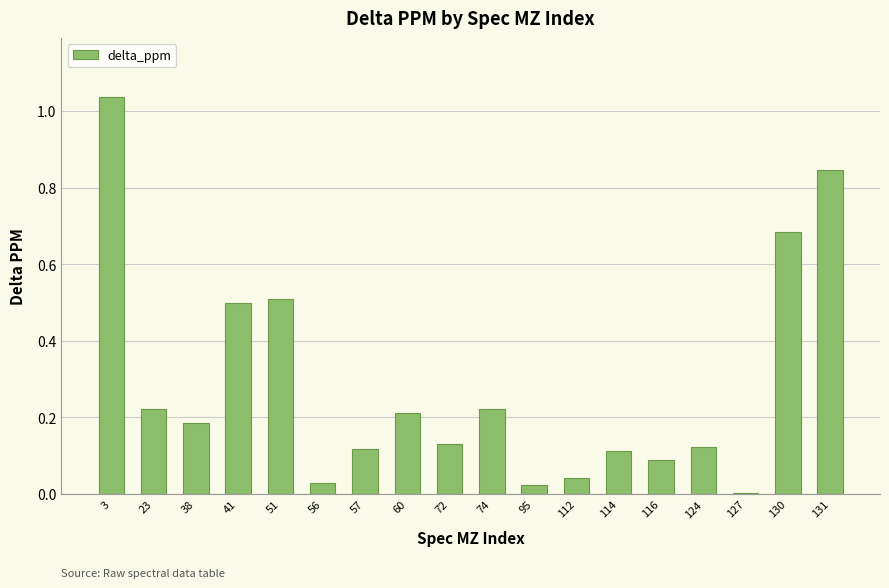

What is the sum of all values?

5.1